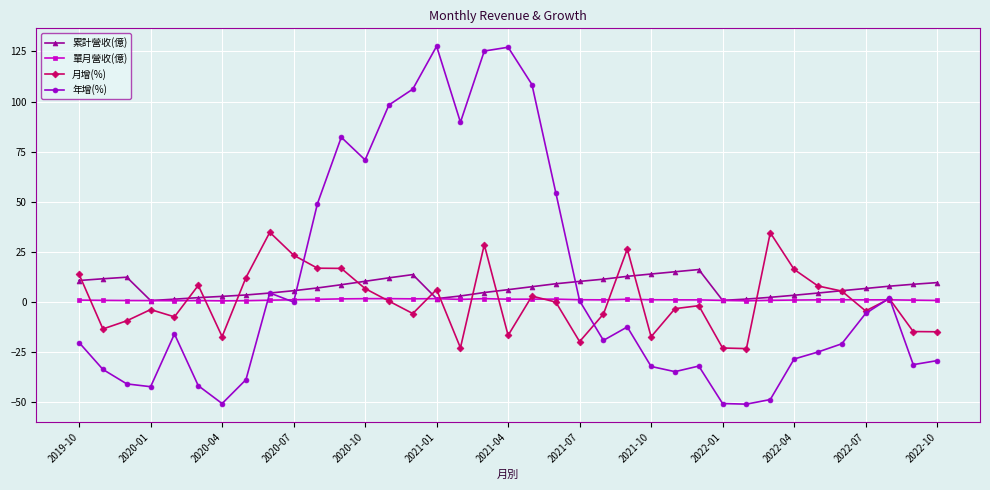

What is the minimum value shown in the chart?

-50.9